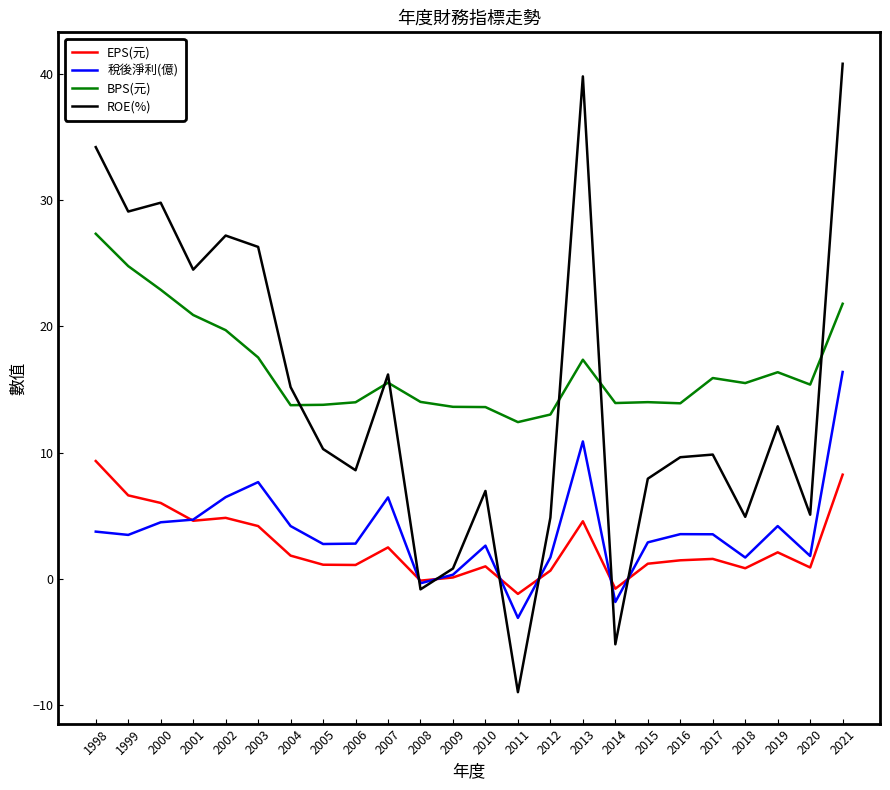

How many values in the BPS(元) series exceed 15?

13